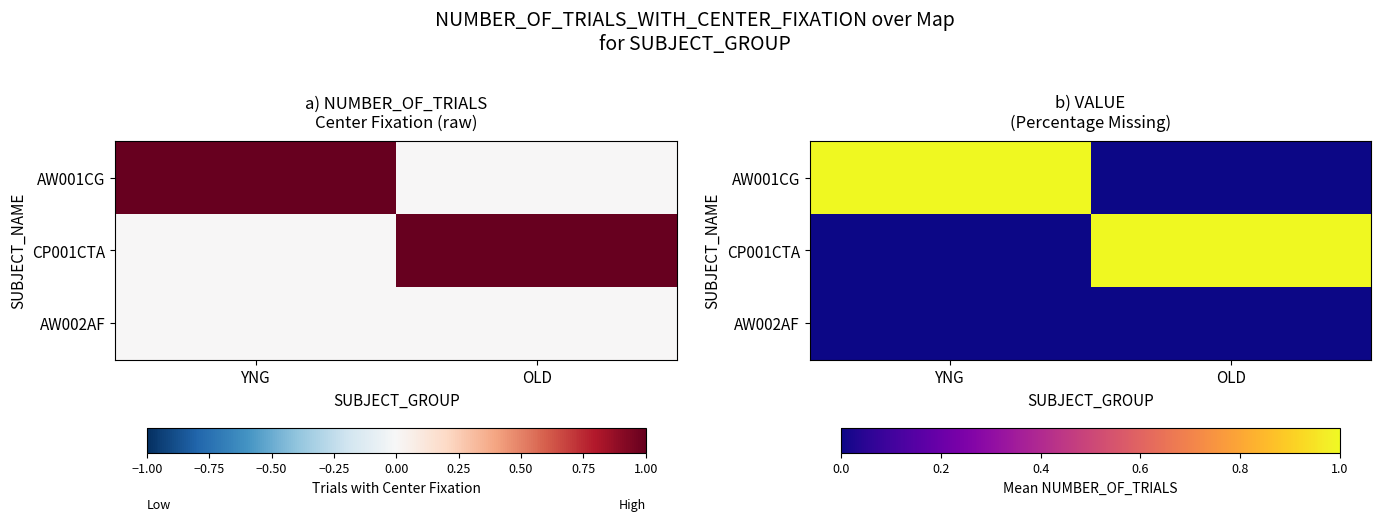

At which category does the chart reach its peak across all series?

YNG